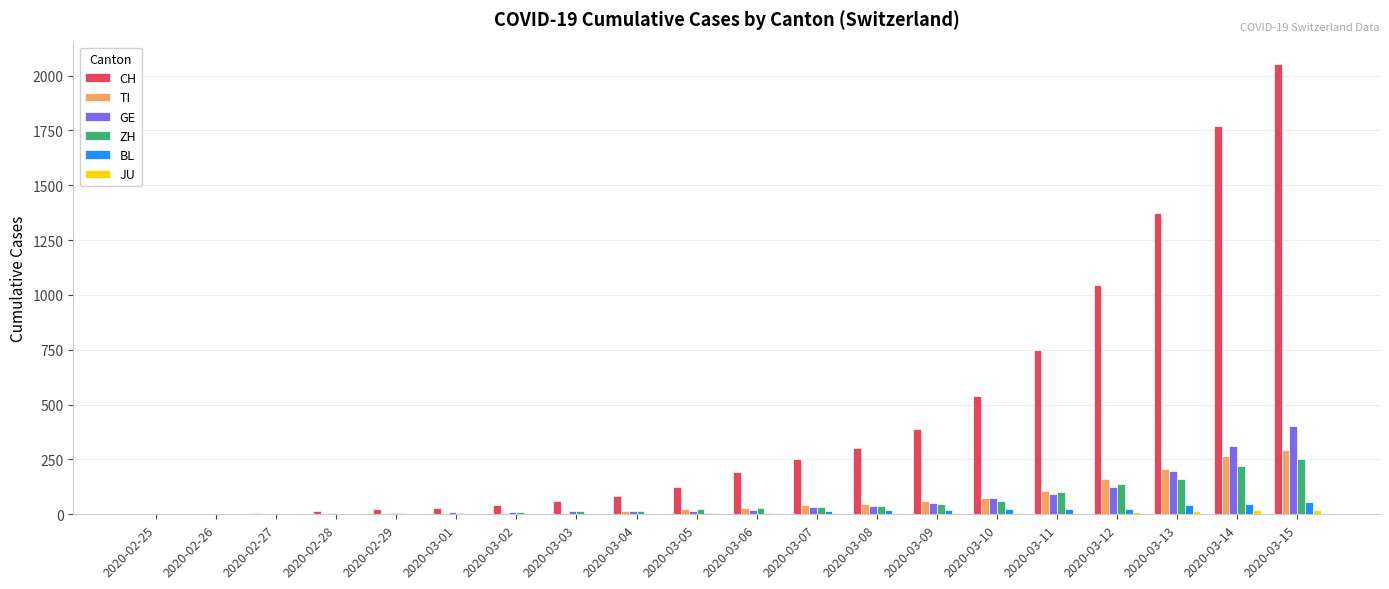

What is the spread (max minus min) of values at 2020-02-26?

2